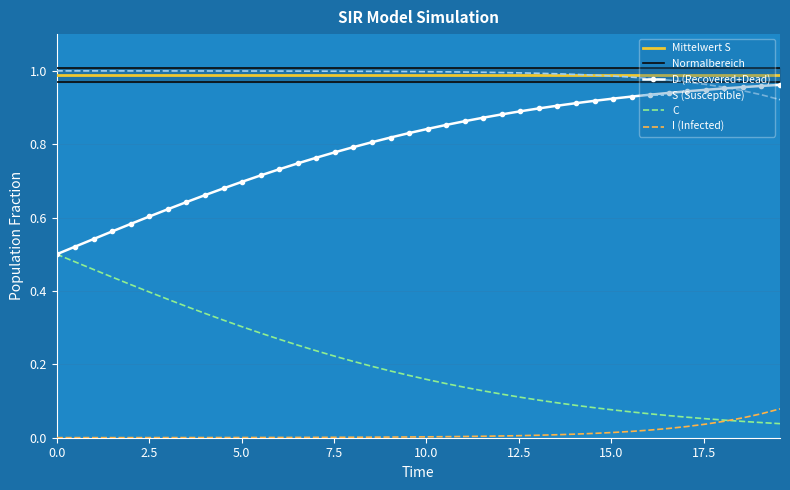

True or false: I (Infected) and D (Recovered+Dead) cross at least once.

False